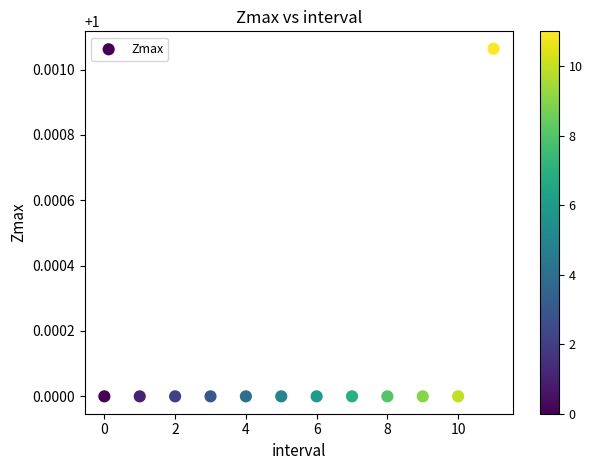

How many points are shown in the scatter plot?

12